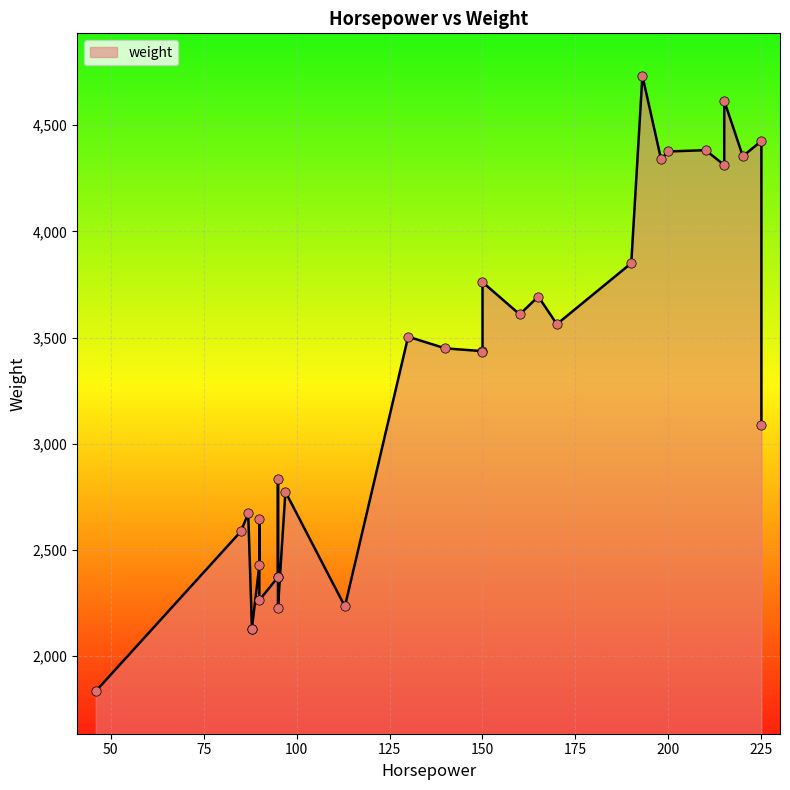

Which has a higher value, 150 or 85?

150